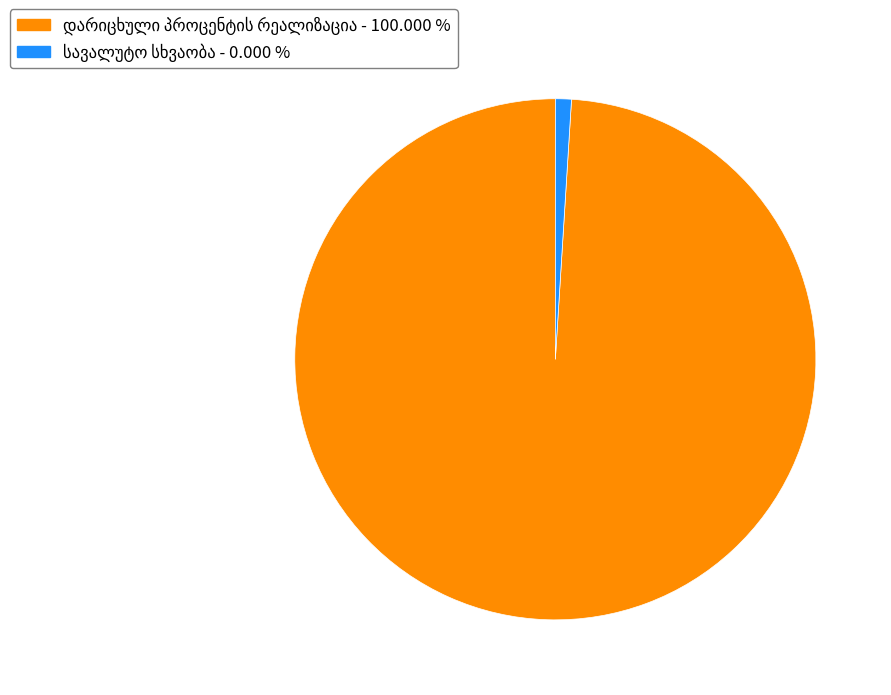

Is there a majority slice in this chart?

Yes